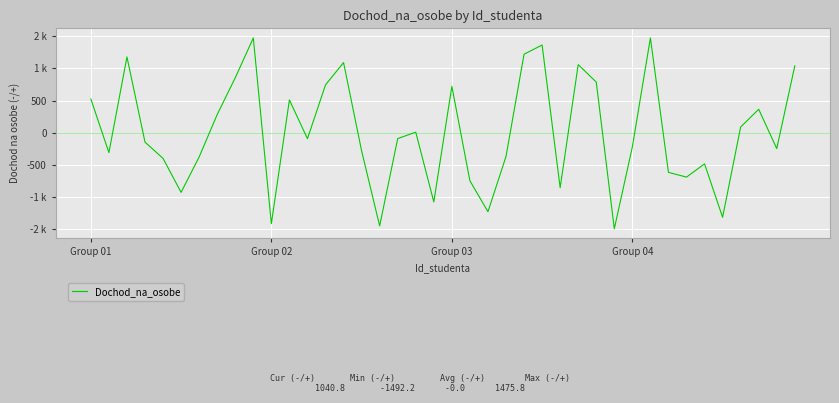

What is the difference between the maximum and second lowest values?

2924.0